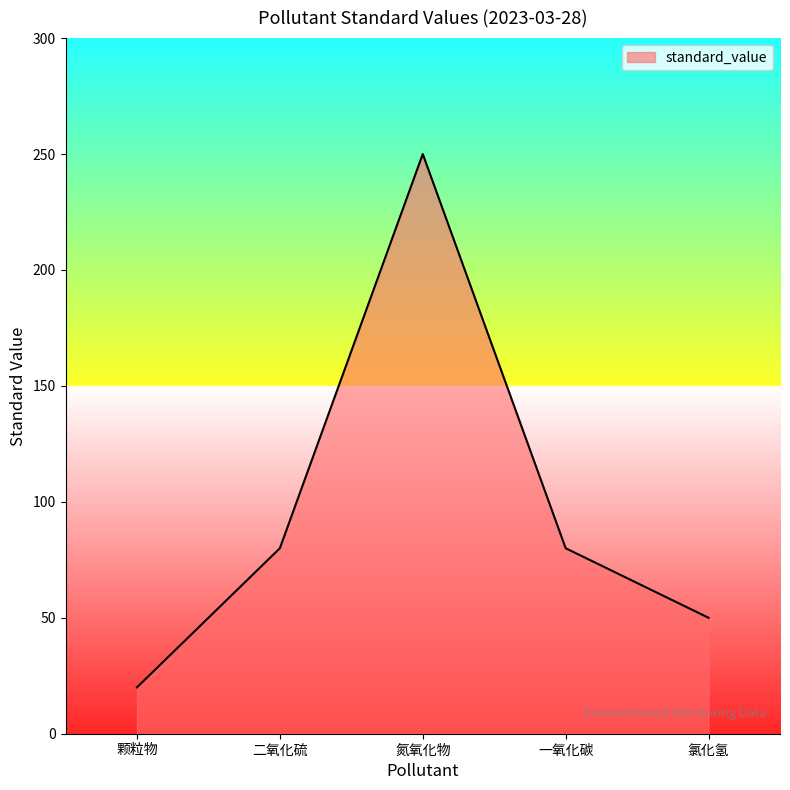

Count the number of data series in this chart.

1